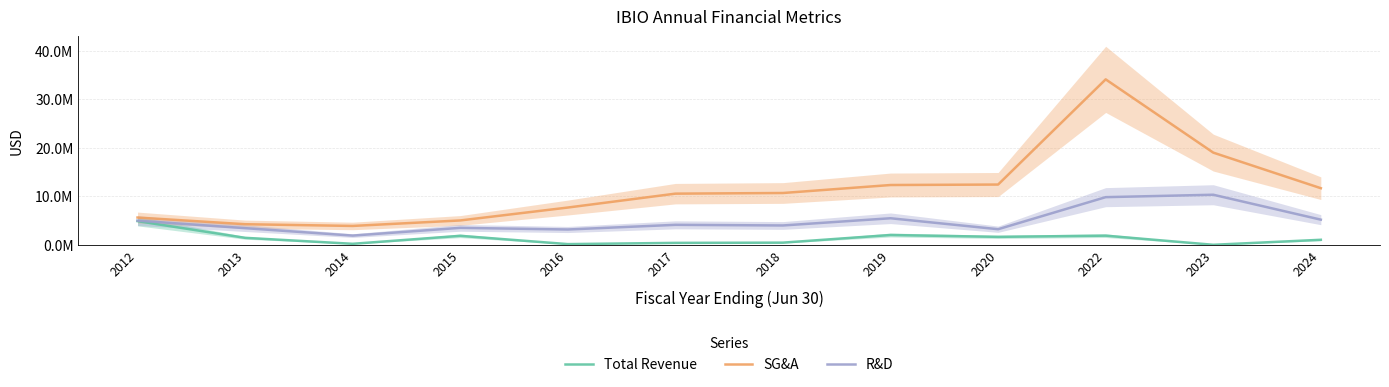

Which series changed the most between 2015 and 2017?

SG&A